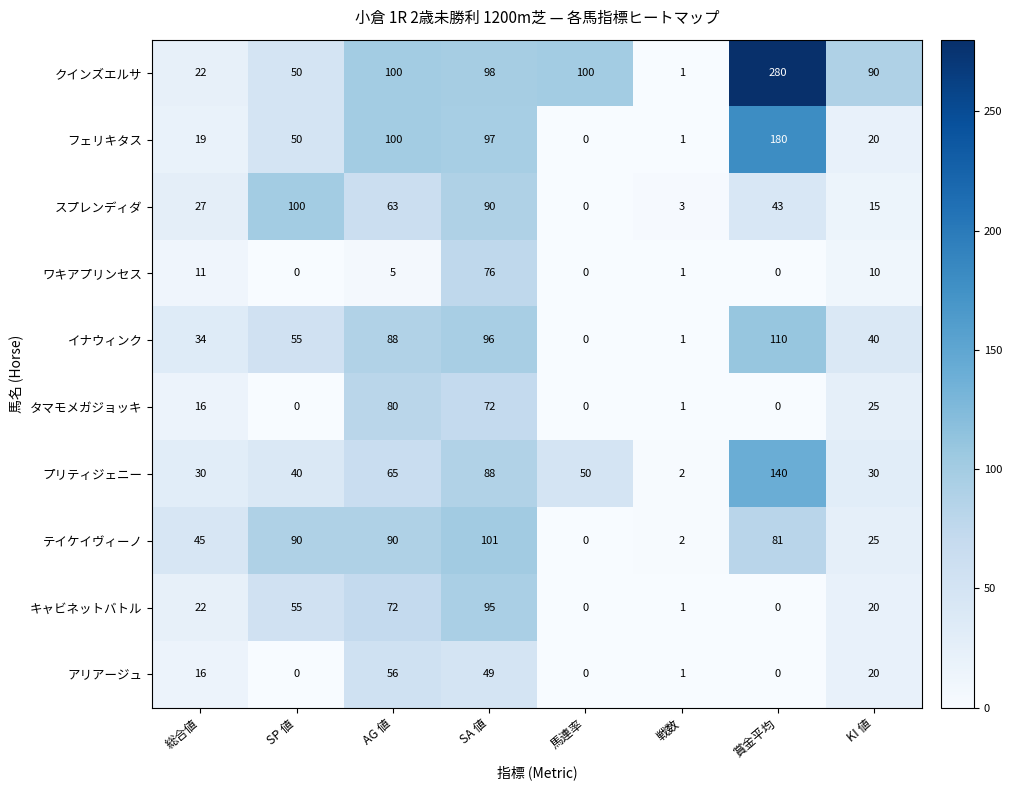

At which label is プリティジェニー closest to 71?

AG 値